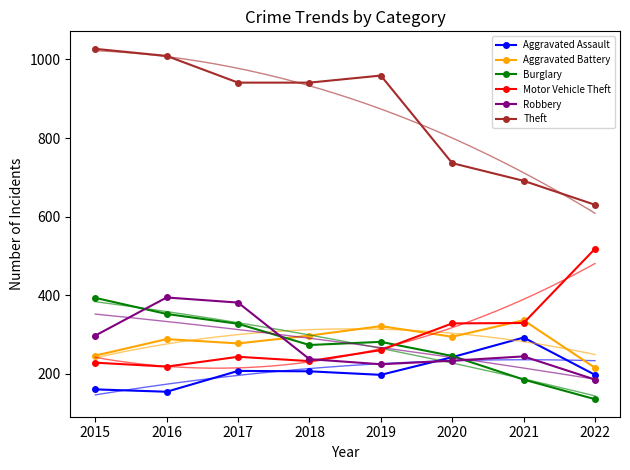

What is the average value of the Aggravated Assault series?

207